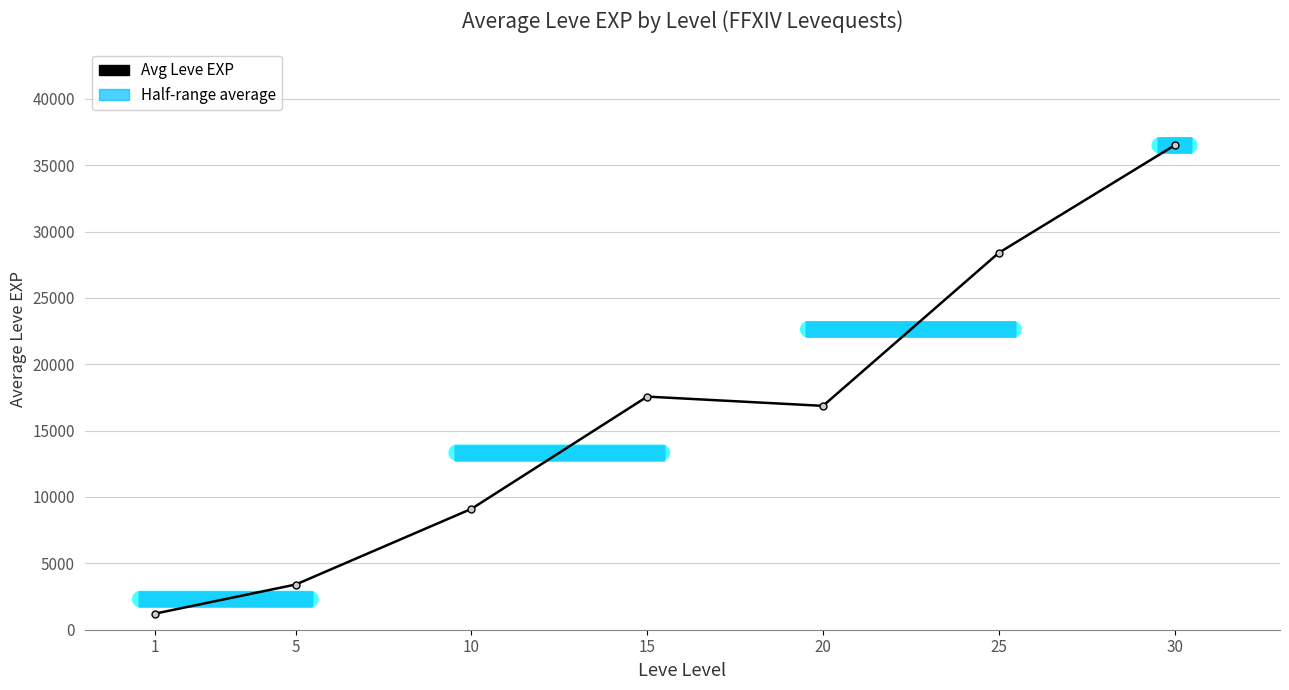

What is the difference between the values at 15 and 10?

8456.7